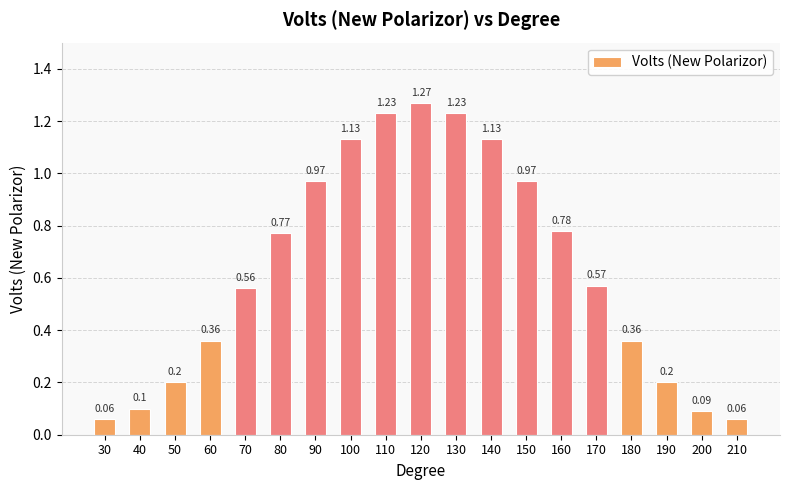

What is the change in value from 130 to 180?

-0.9